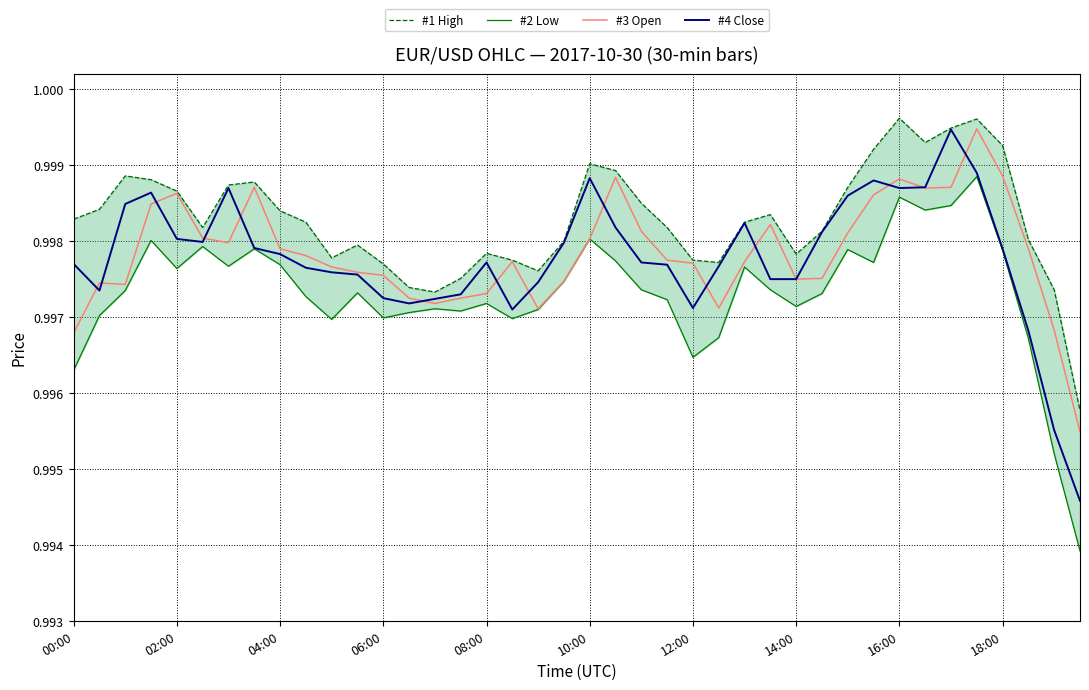

Is the value of #3 Open at 29 greater than the value of #1 High at 37?

No